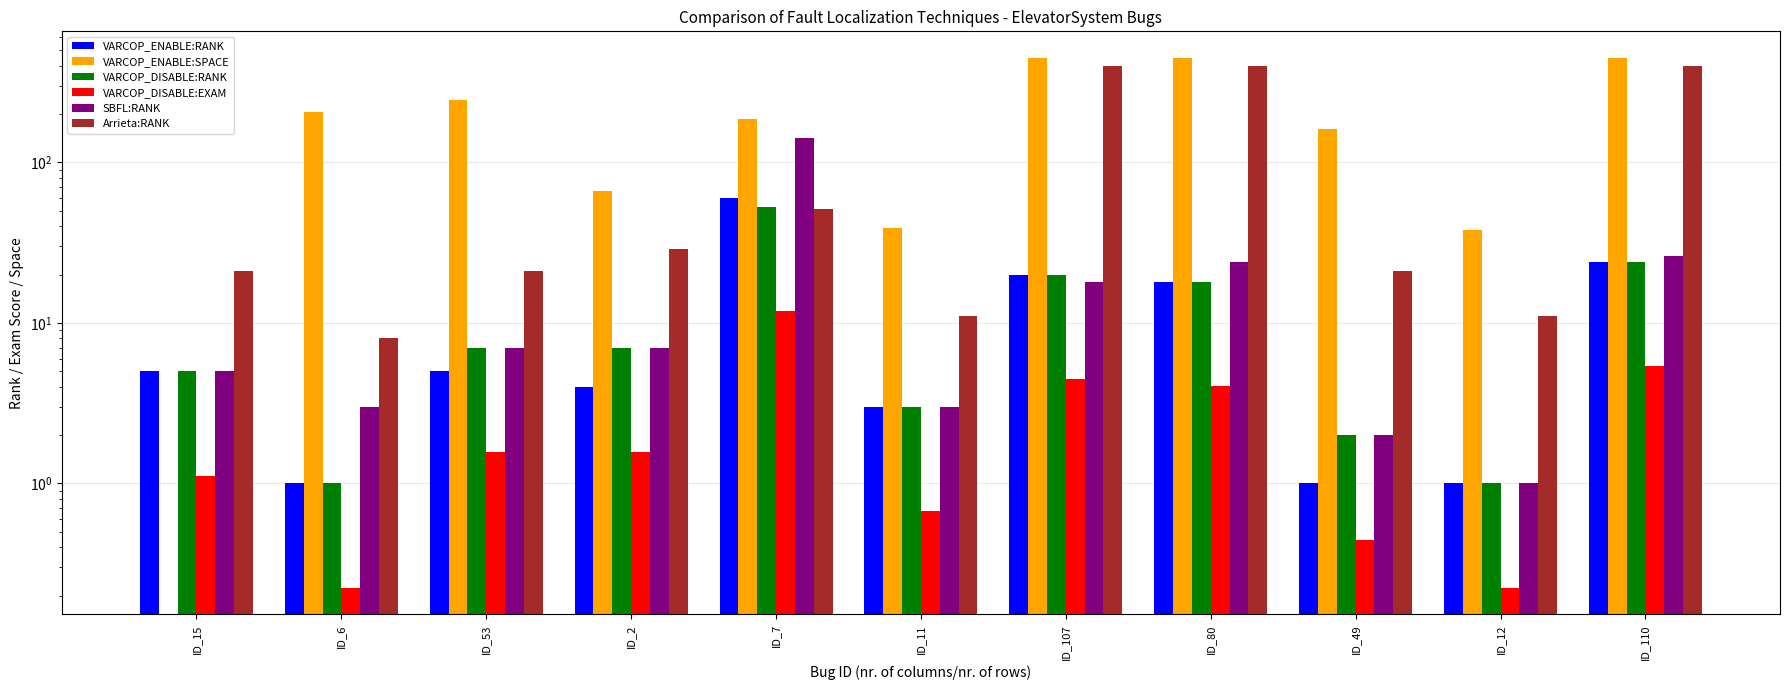

Where is VARCOP_DISABLE:EXAM nearest to the value 6?

ID_110